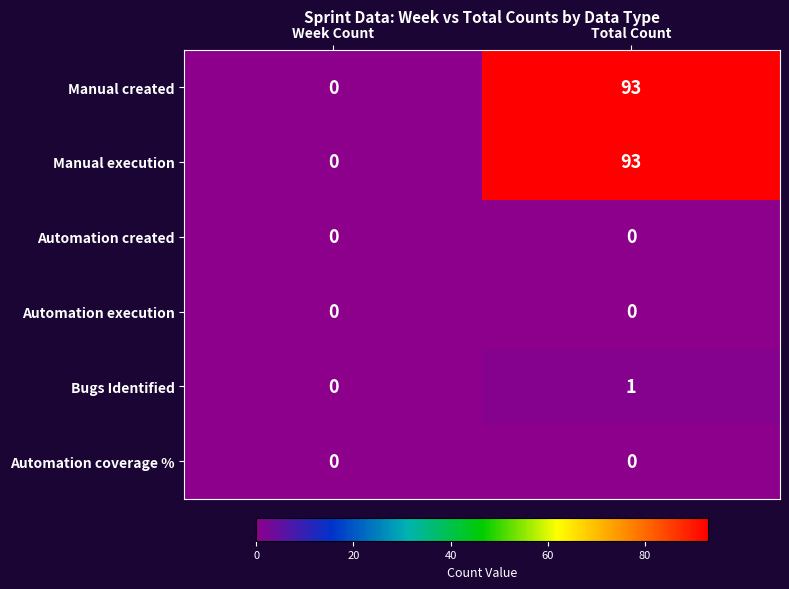

Is the value of Manual execution at Total Count greater than the value of Bugs Identified at Total Count?

Yes